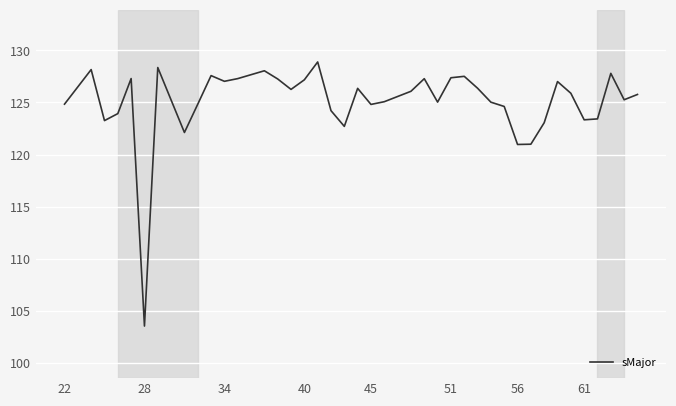

How many categories are shown in the chart?

40